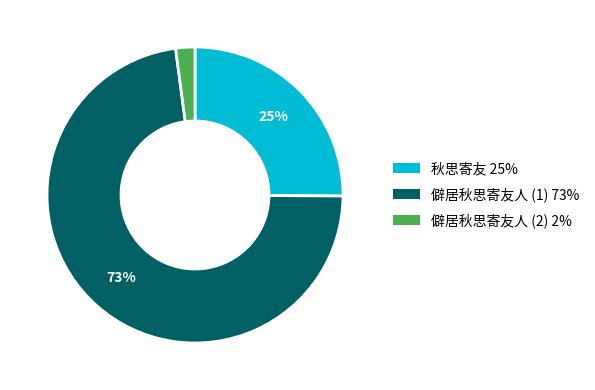

To the nearest percent, what is the difference between the largest and smallest slice percentages?

71%